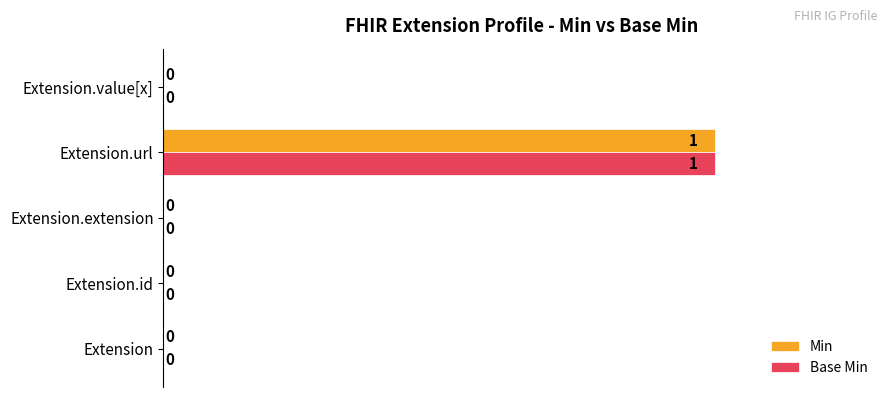

Which category has the highest value in the Base Min series?

Extension.url